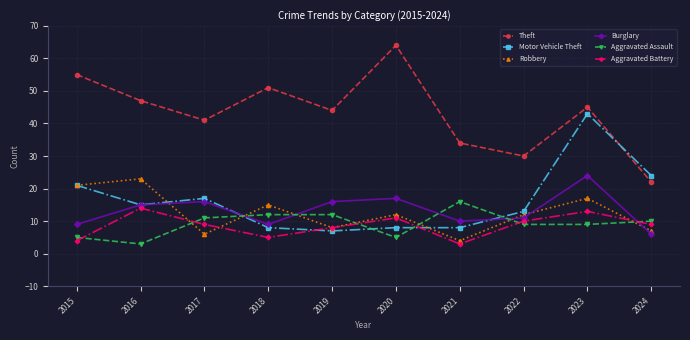

Which series changed the most between 2020 and 2024?

Theft